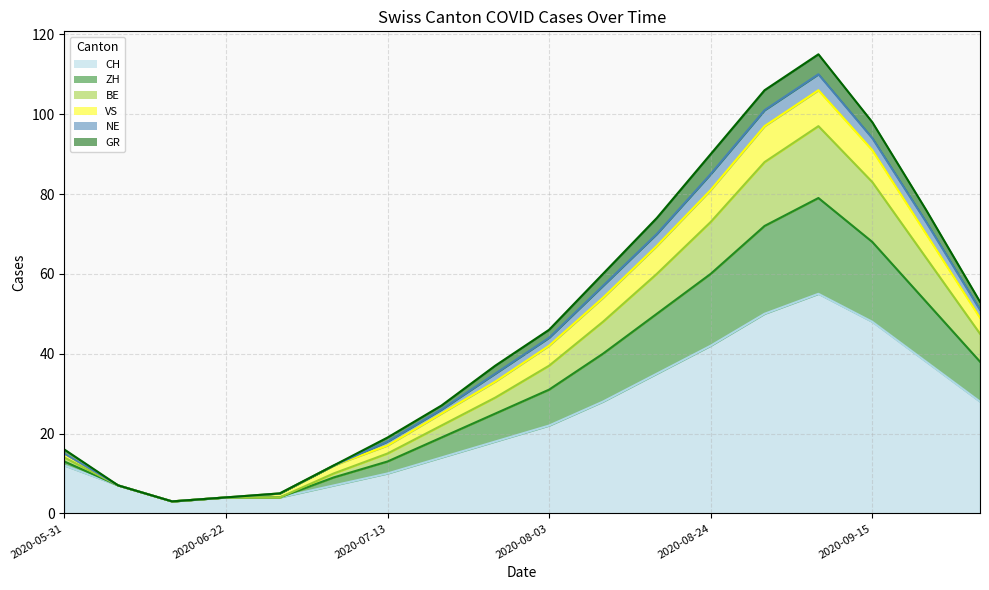

Between 2020-08-17 and 2020-09-22, which is larger?

2020-09-22